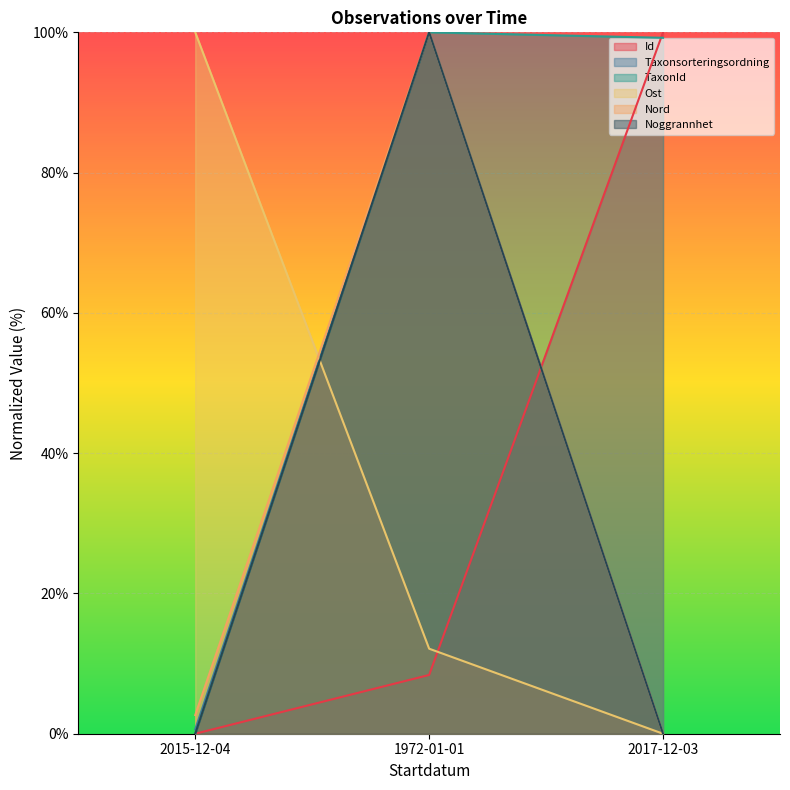

What is the label of the 2nd point from the right?

1972-01-01